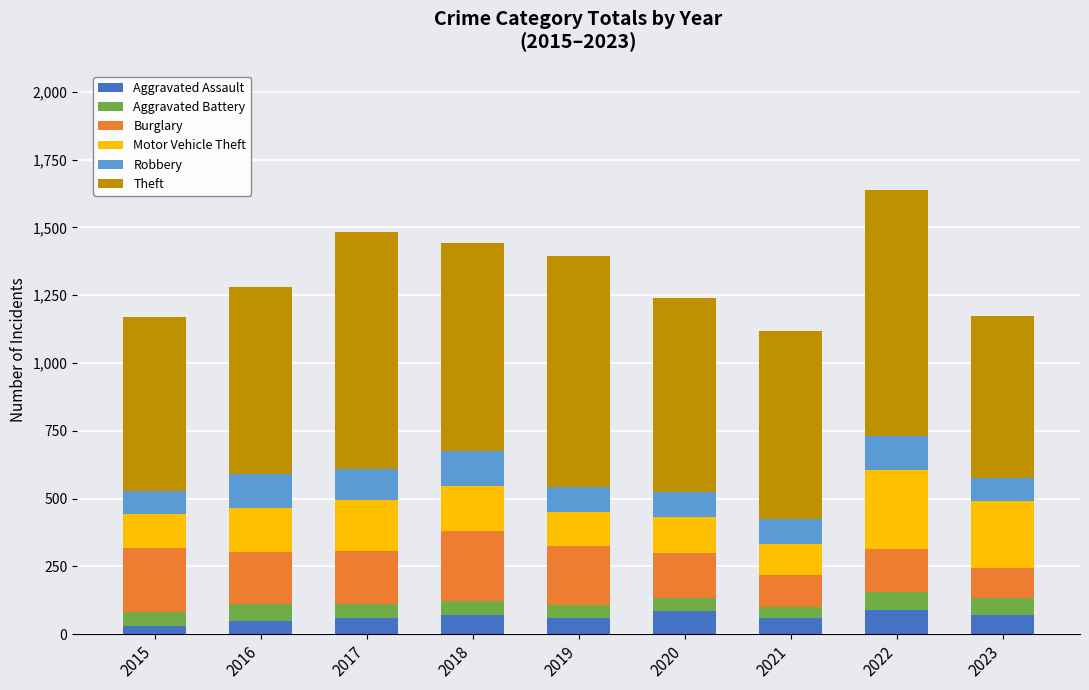

The value of Aggravated Assault at 2019 is 61. True or false?

True